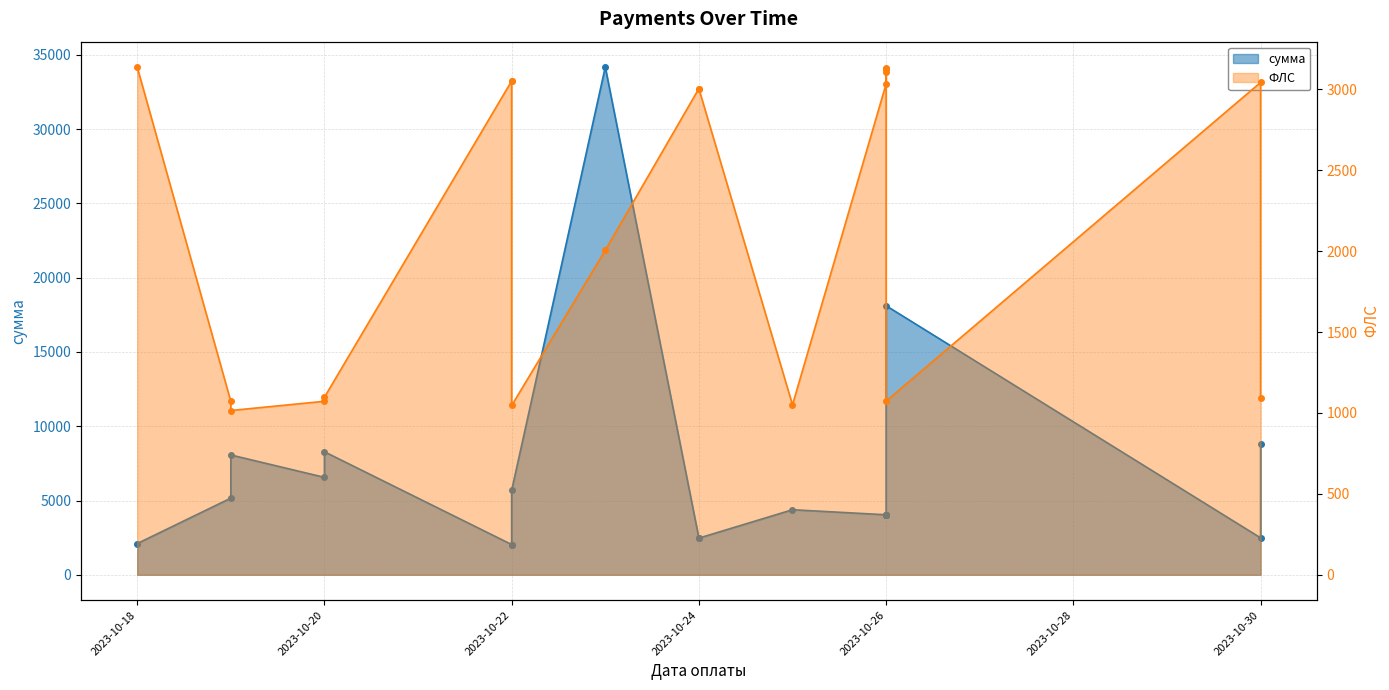

Between 2023-10-24 and 2023-10-22, which is larger?

2023-10-22